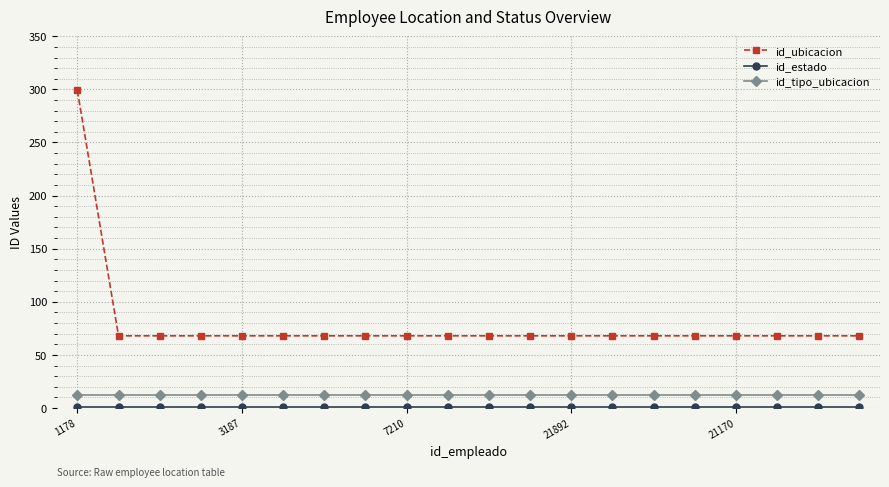

Which series has the widest spread of values?

id_ubicacion